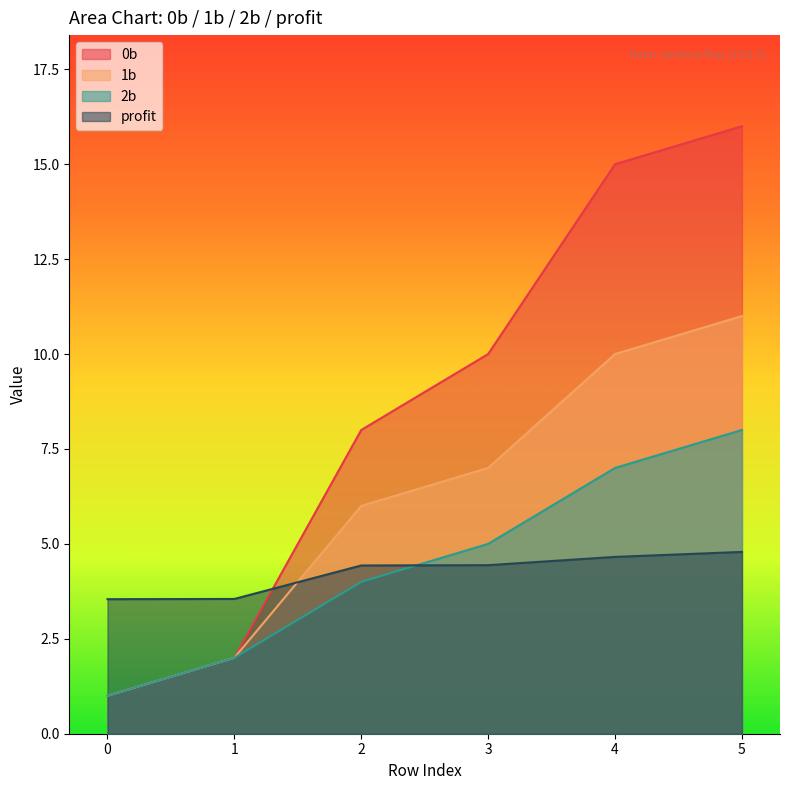

How many values in the profit series exceed 4?

4